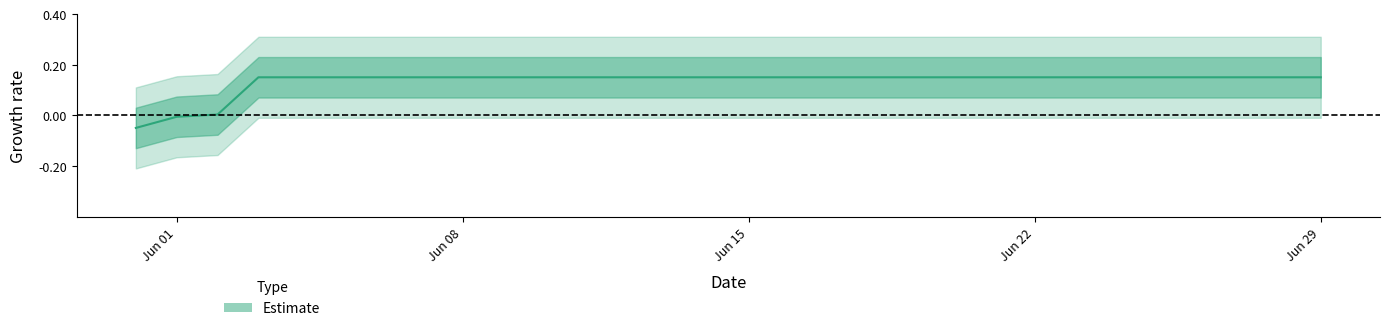

List the labels in order of value, smallest first.

2020-05-31, 2020-06-01, 2020-06-02, 2020-06-03, 2020-06-04, 2020-06-05, 2020-06-06, 2020-06-07, 2020-06-08, 2020-06-09, 2020-06-10, 2020-06-11, 2020-06-12, 2020-06-13, 2020-06-14, 2020-06-15, 2020-06-16, 2020-06-17, 2020-06-18, 2020-06-19, 2020-06-20, 2020-06-21, 2020-06-22, 2020-06-23, 2020-06-24, 2020-06-25, 2020-06-26, 2020-06-27, 2020-06-28, 2020-06-29